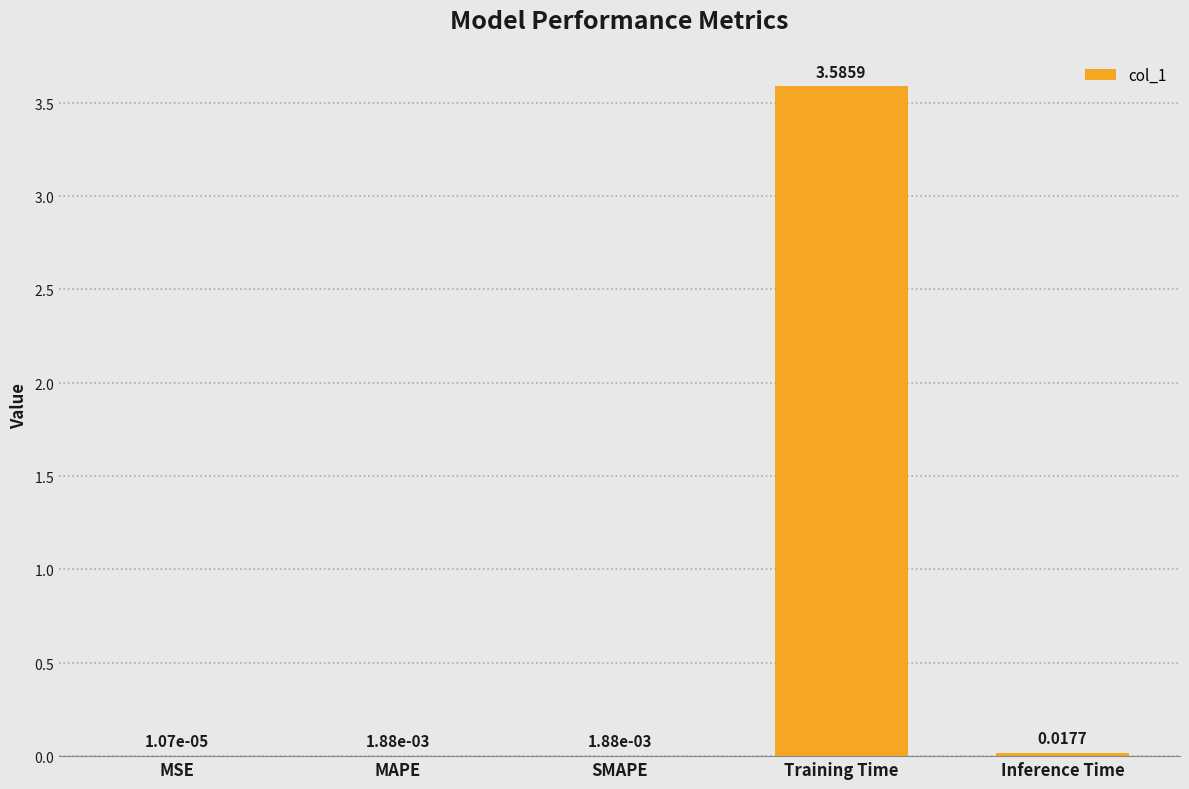

What is the sum of all values?

3.6